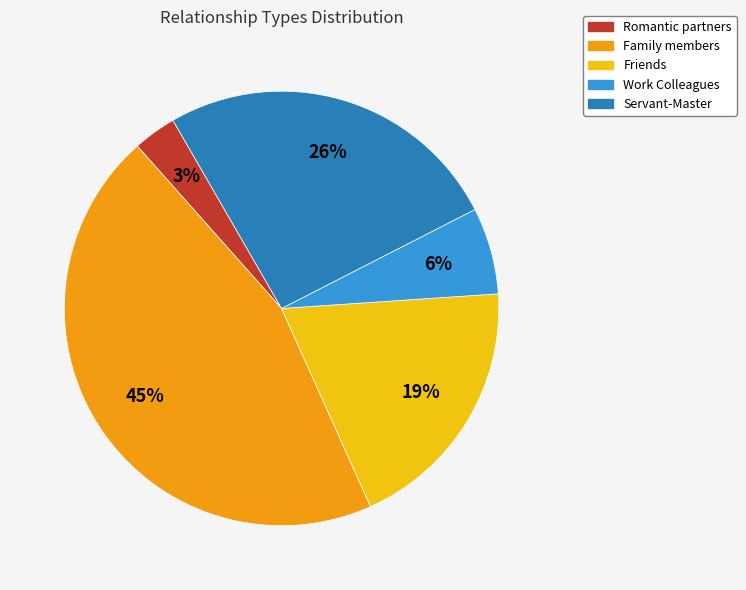

Is there any slice that represents more than half of the pie?

No